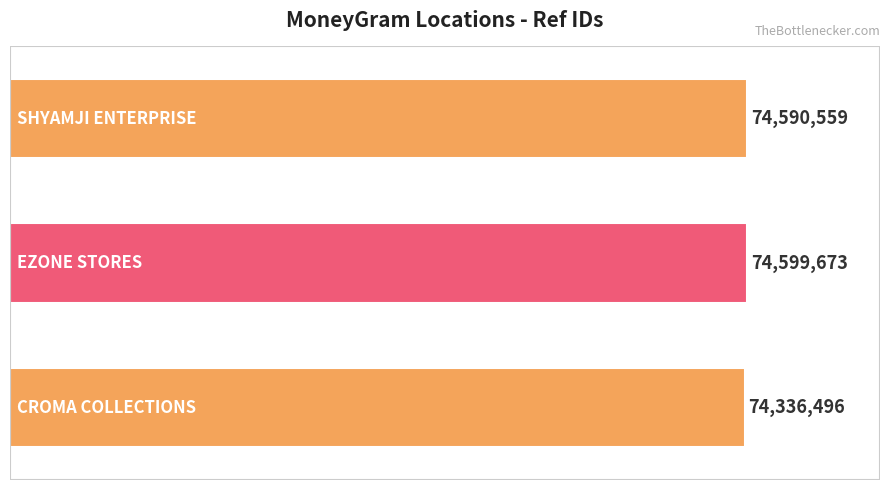

Where does the data first go above 74590559?

1